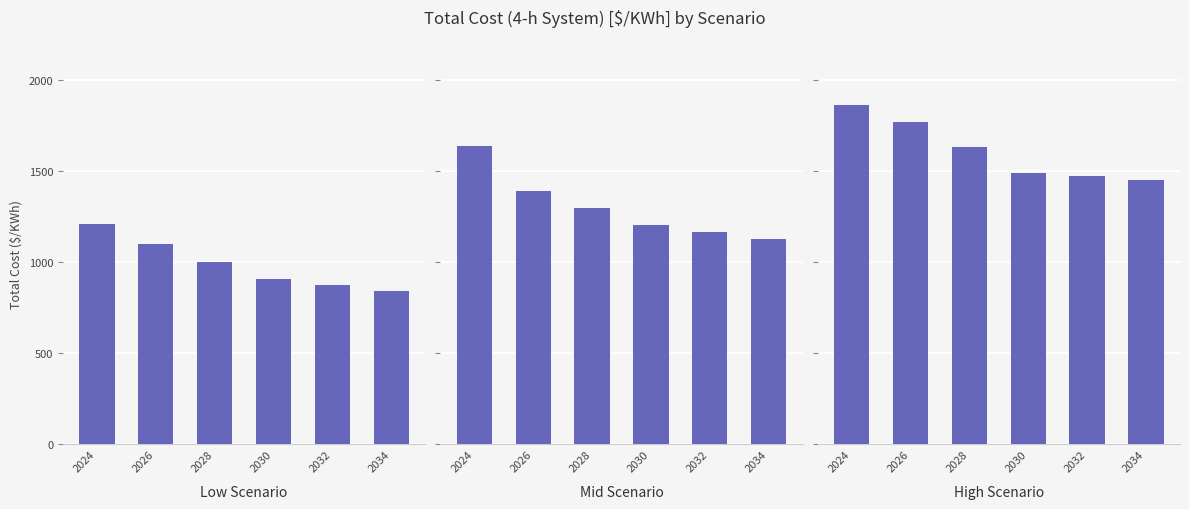

Reading right to left, what are all the values shown in this chart?

Low Scenario: 2034=842.2	2032=874.0	2030=905.7	2028=1003.3	2026=1100.9	2024=1211.4
Mid Scenario: 2034=1129.6	2032=1166.7	2030=1203.8	2028=1296.8	2026=1389.7	2024=1638.8
High Scenario: 2034=1452.0	2032=1472.5	2030=1492.9	2028=1630.5	2026=1768.1	2024=1863.3